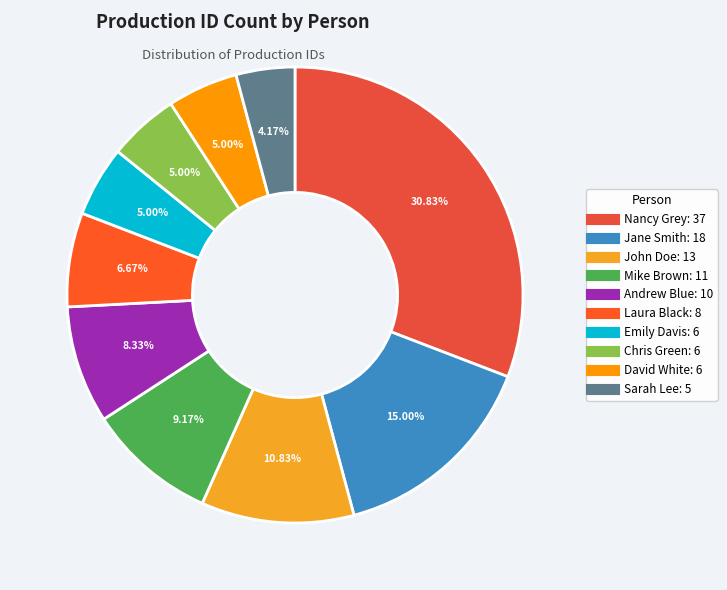

Approximately how many times larger is the value at Nancy Grey compared to Mike Brown?

3.4